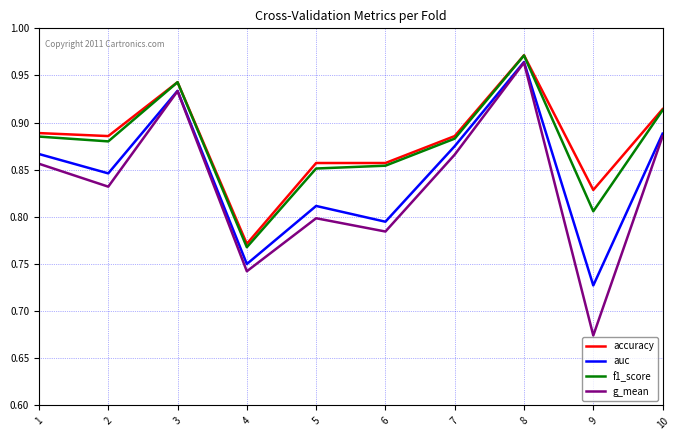

What is the sum of all auc values?

8.5